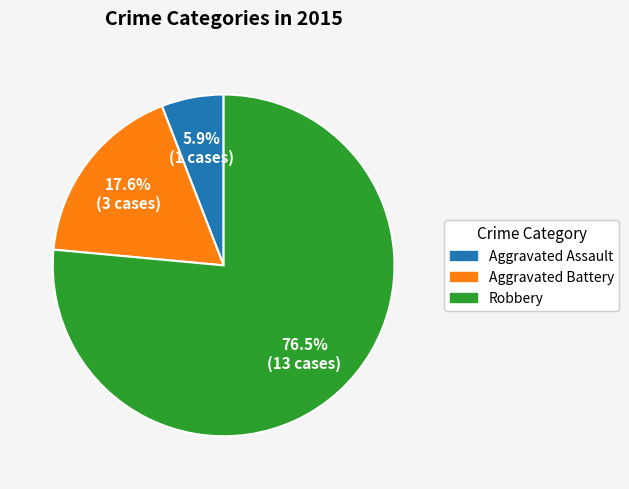

Which category accounts for the majority?

Robbery